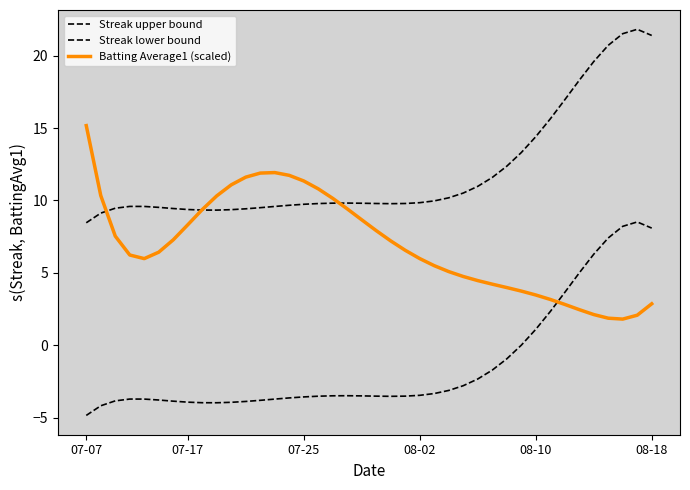

Read the Batting Average1 (scaled) value at 11.

11.6